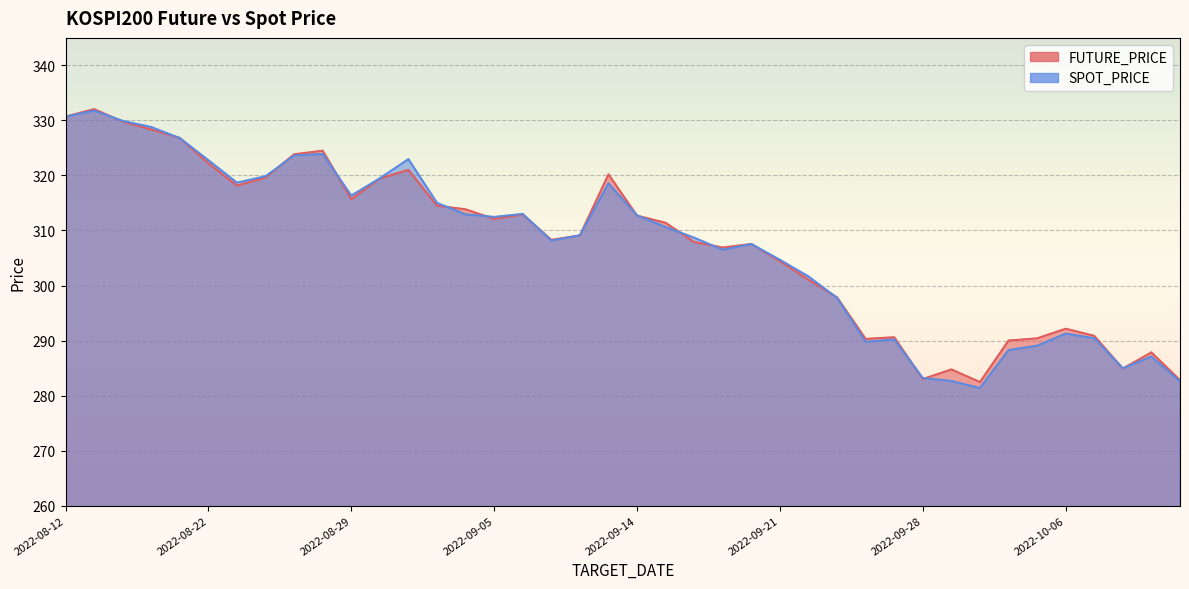

Which series has the widest spread of values?

SPOT_PRICE